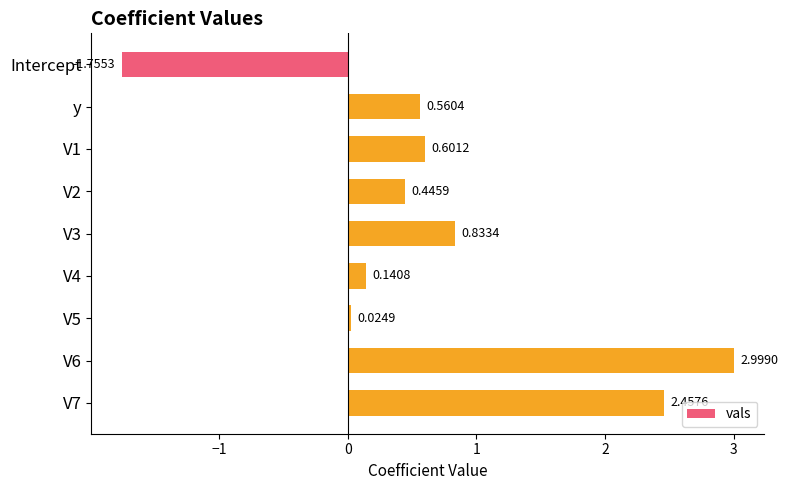

What is the label of the 2nd bar from the top?

y